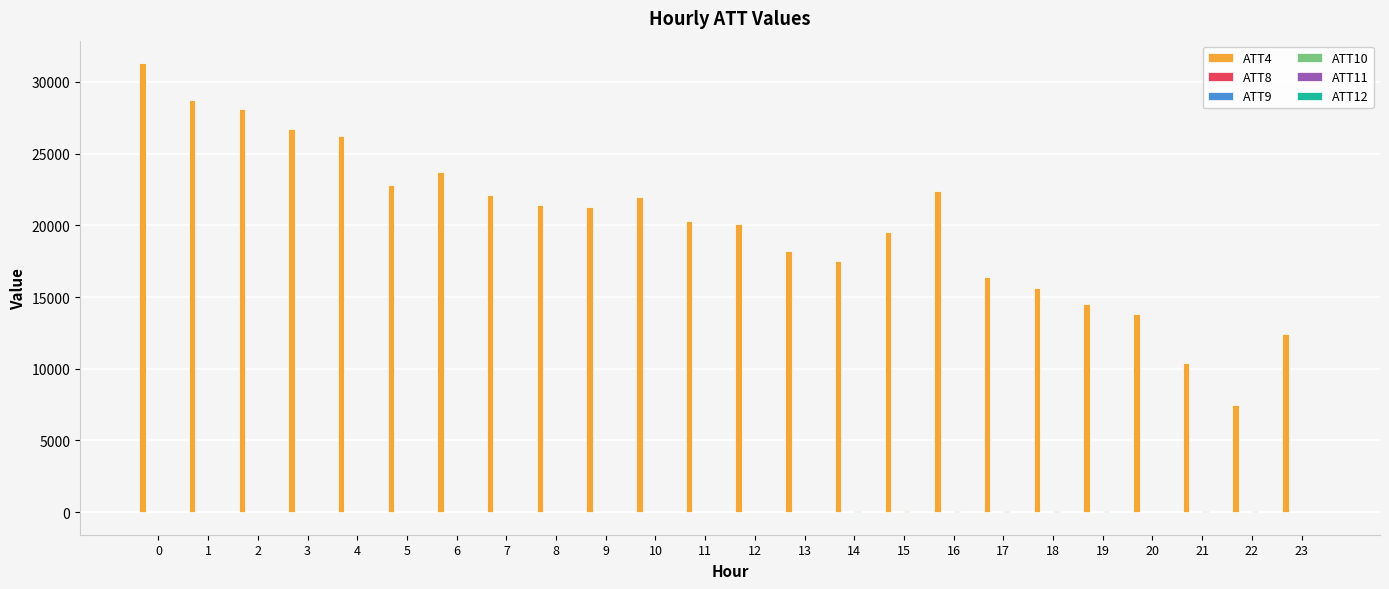

What is the maximum value shown in the chart?

31300.0